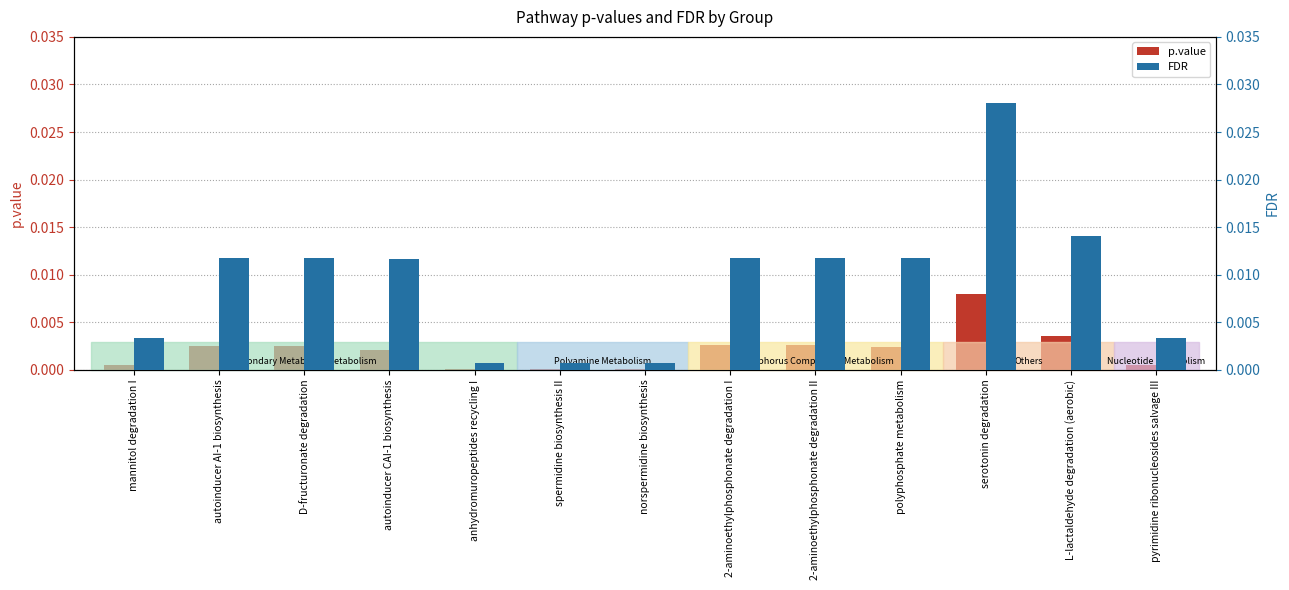

The p.value series shows 0.0 at spermidine biosynthesis II. True or false?

False